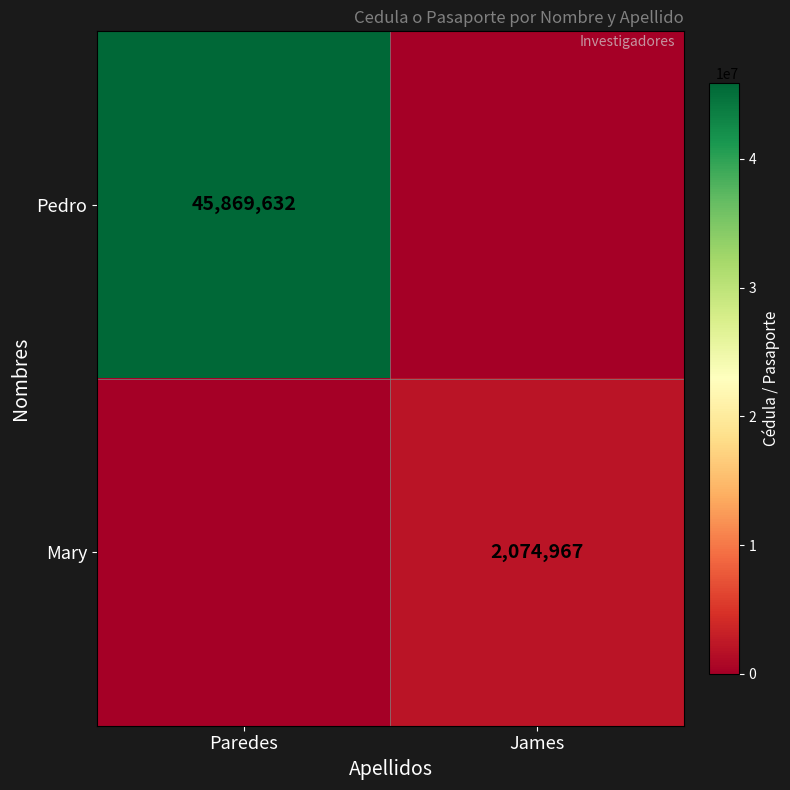

The value of Pedro at Paredes is 19416037. True or false?

False